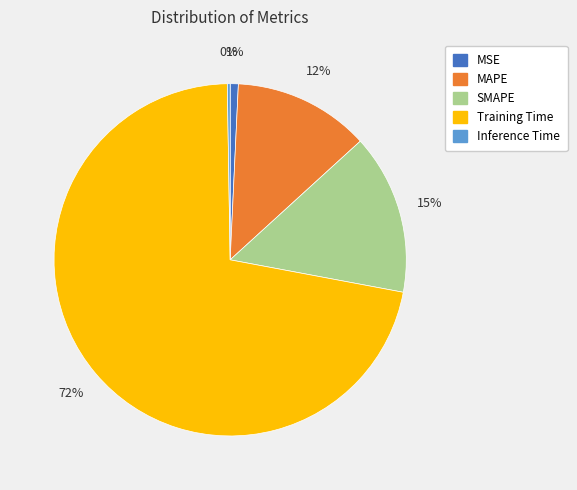

To the nearest percent, what percentage of the pie is Training Time?

72%